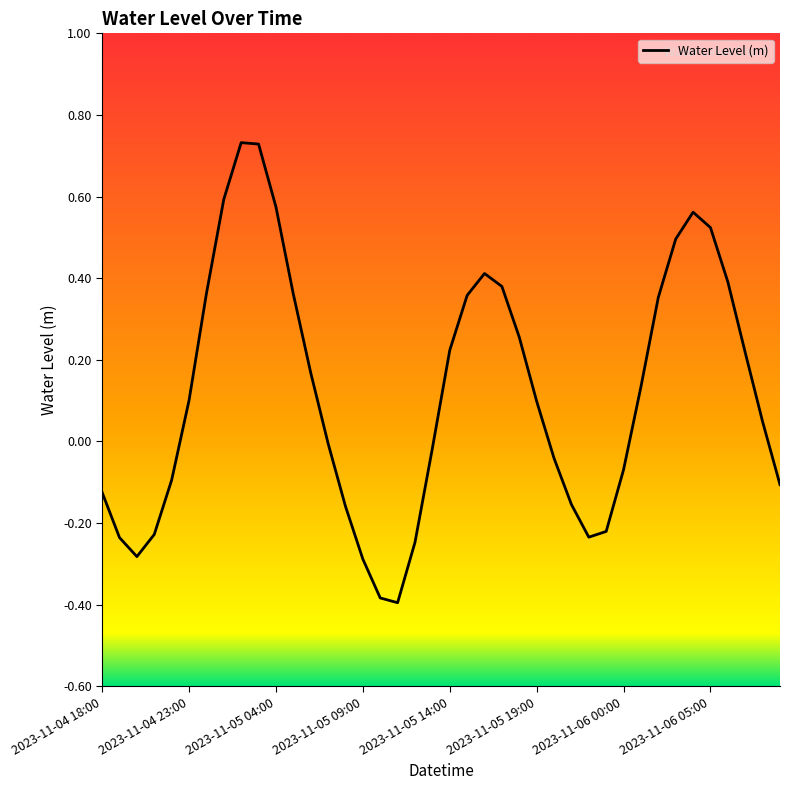

What is the difference between the maximum and minimum values?

1.1